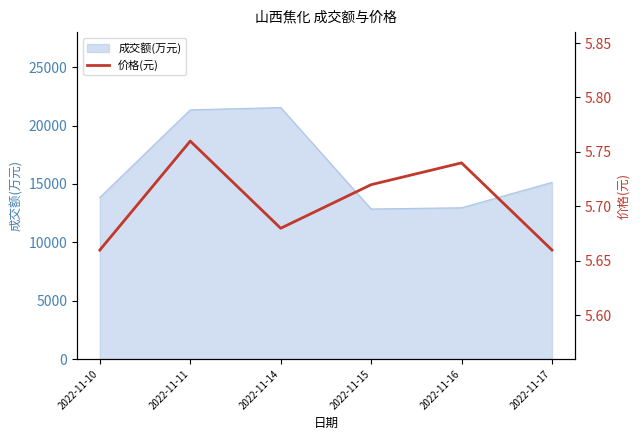

Reading right to left, list all the values displayed in this chart.

2022-11-17=5.7	2022-11-16=5.7	2022-11-15=5.7	2022-11-14=5.7	2022-11-11=5.8	2022-11-10=5.7